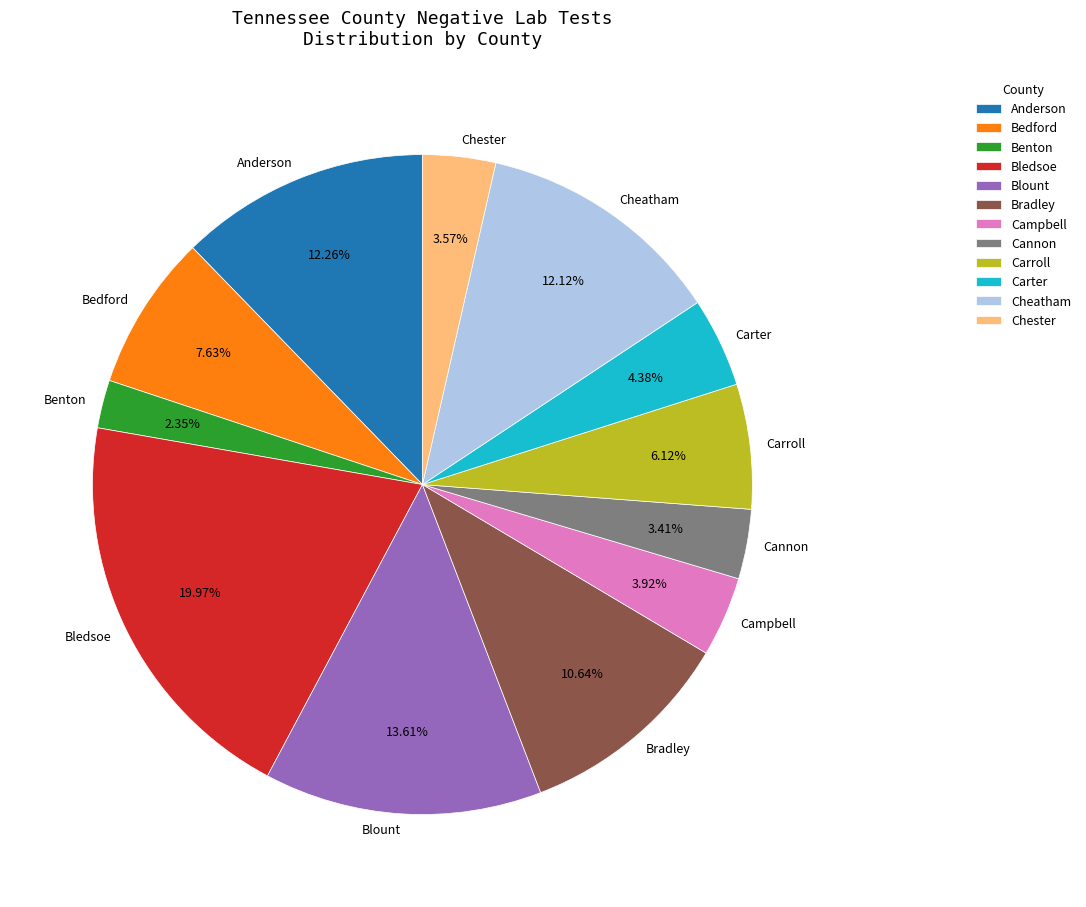

Does Cheatham represent more than half of the total?

No